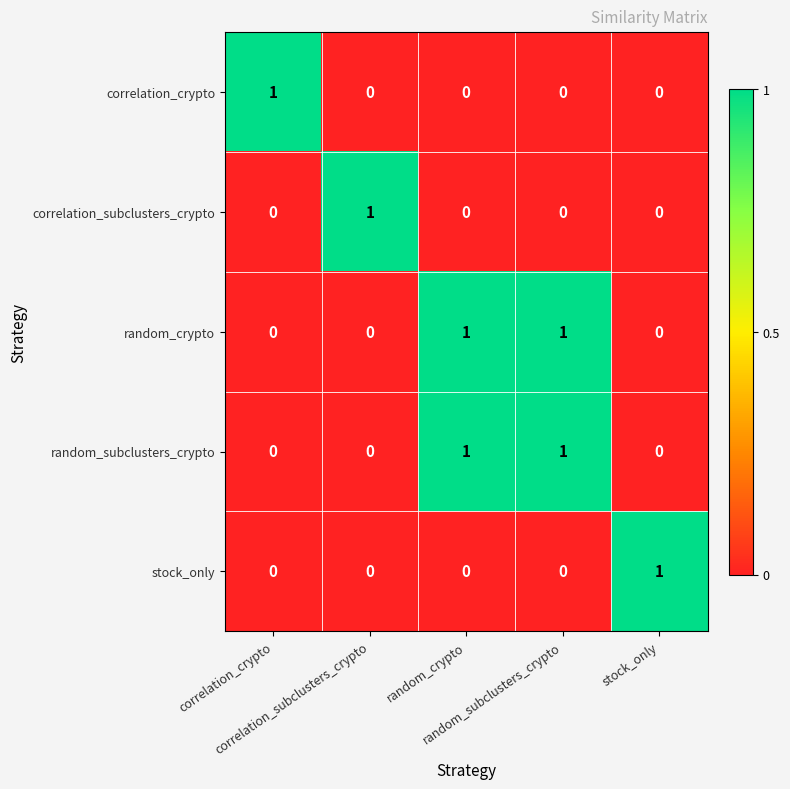

At which category is the sum across all series the highest?

random_crypto